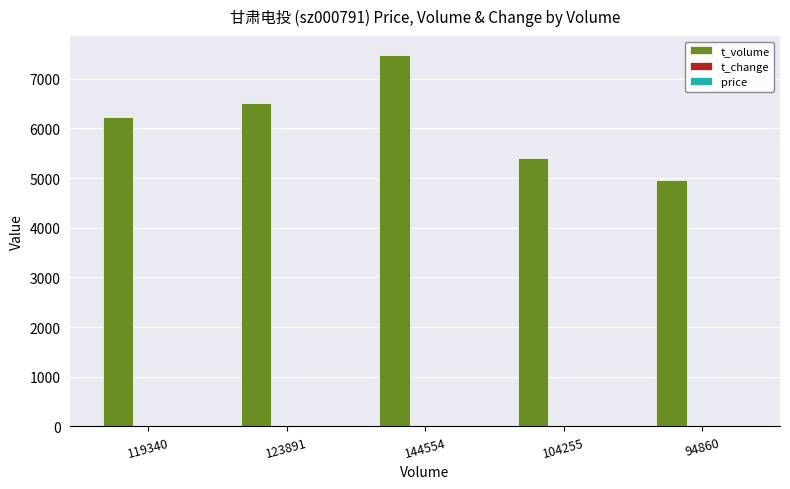

Is it true that t_volume equals 1812.7 at 119340?

False